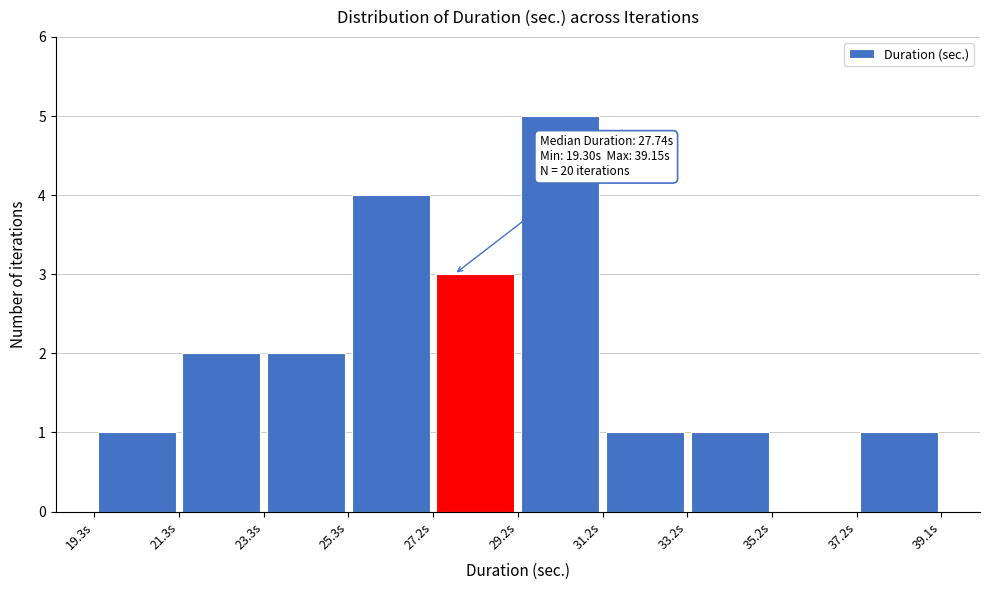

Which range on the x-axis has the tallest bar?

29.2 to 31.2